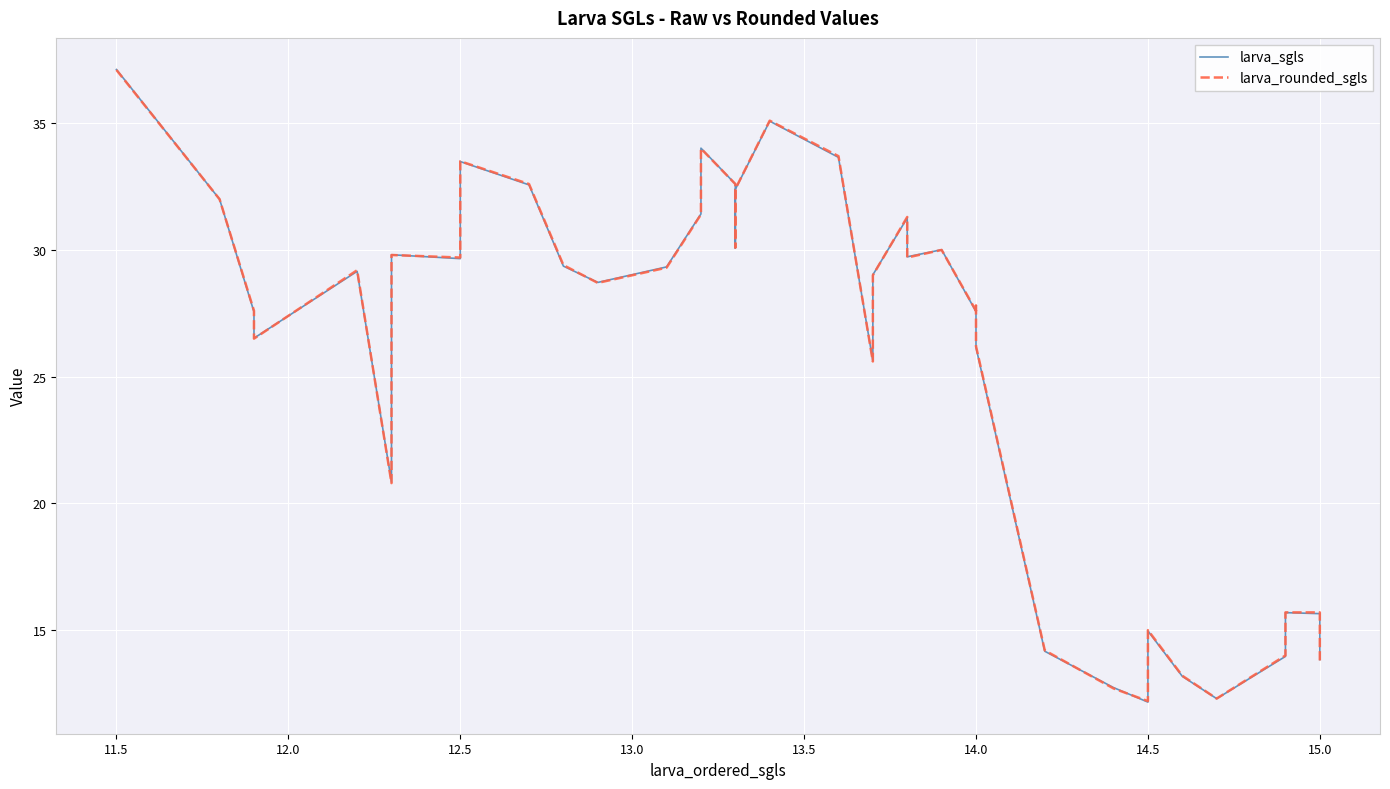

Which series has the largest range (max minus min)?

larva_sgls